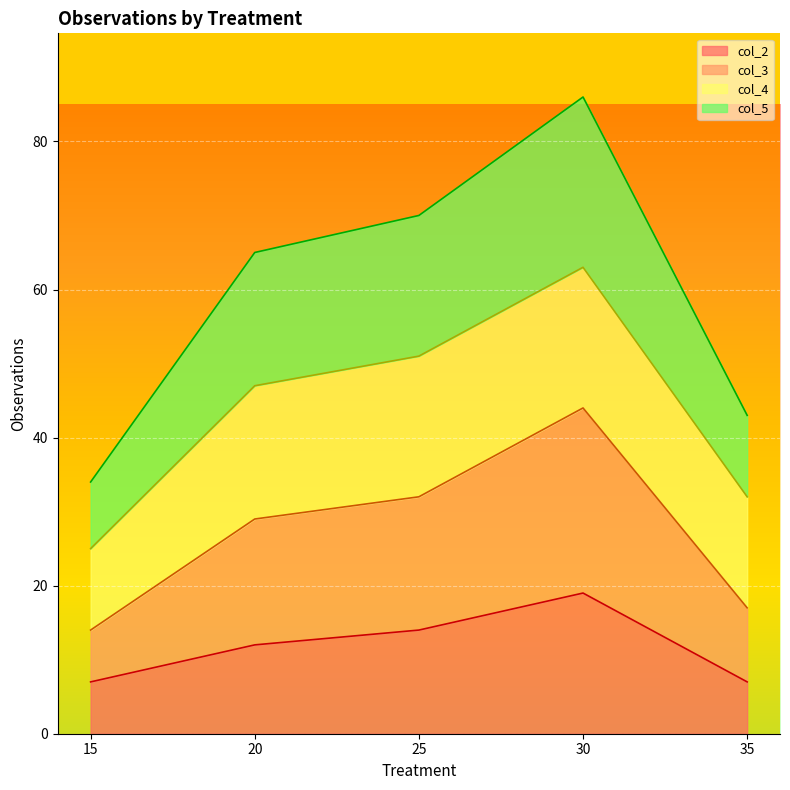

At which label does col_2 reach its peak?

30